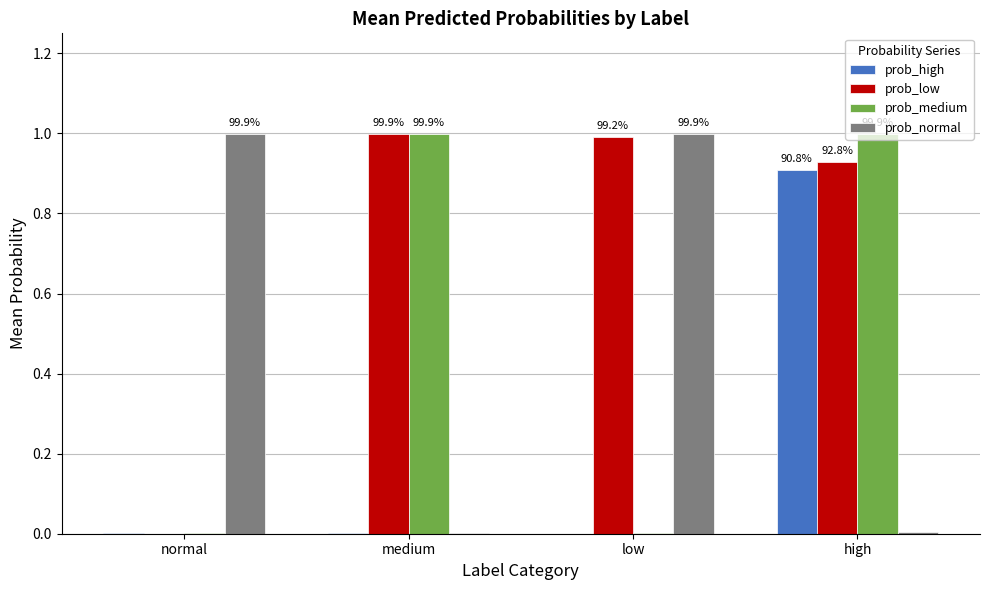

How many groups of bars are there?

4